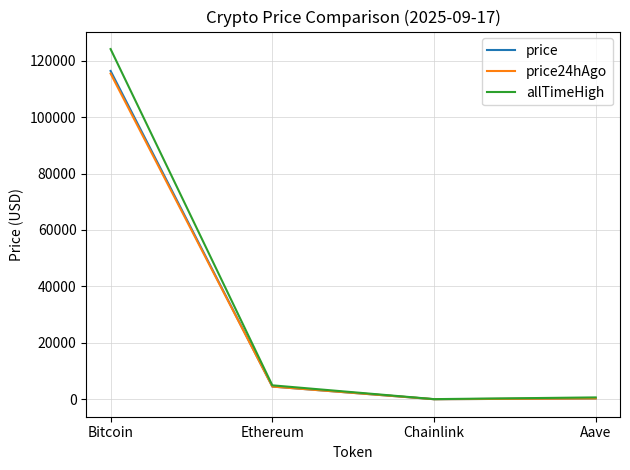

Which category has the highest value in the price series?

Bitcoin